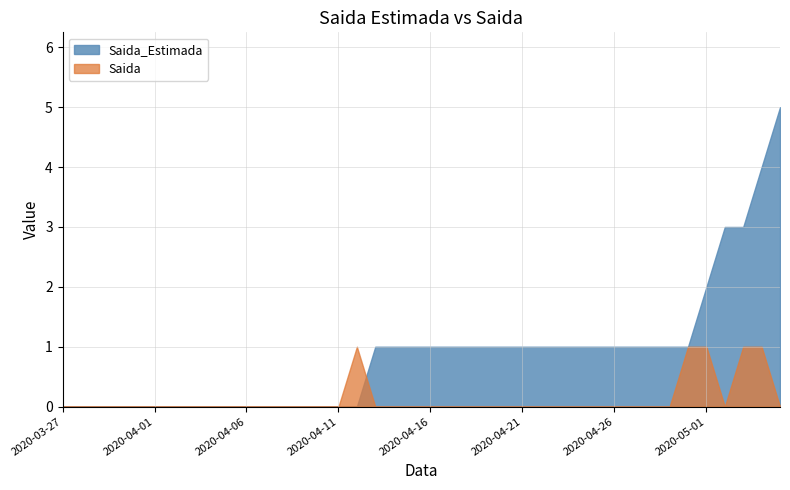

What is the difference between the Saida values at 2020-04-25 and 2020-04-12?

1